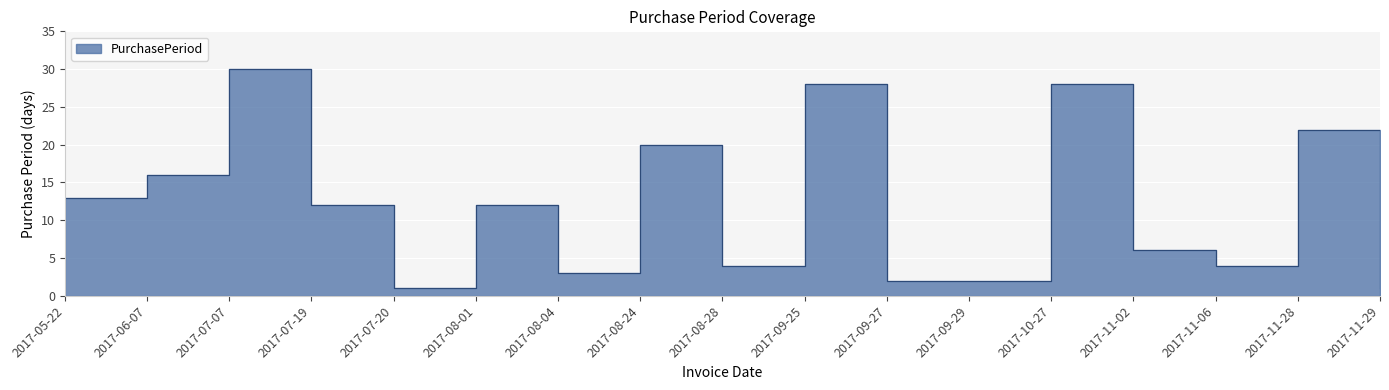

What is the difference between the maximum and minimum values?

29